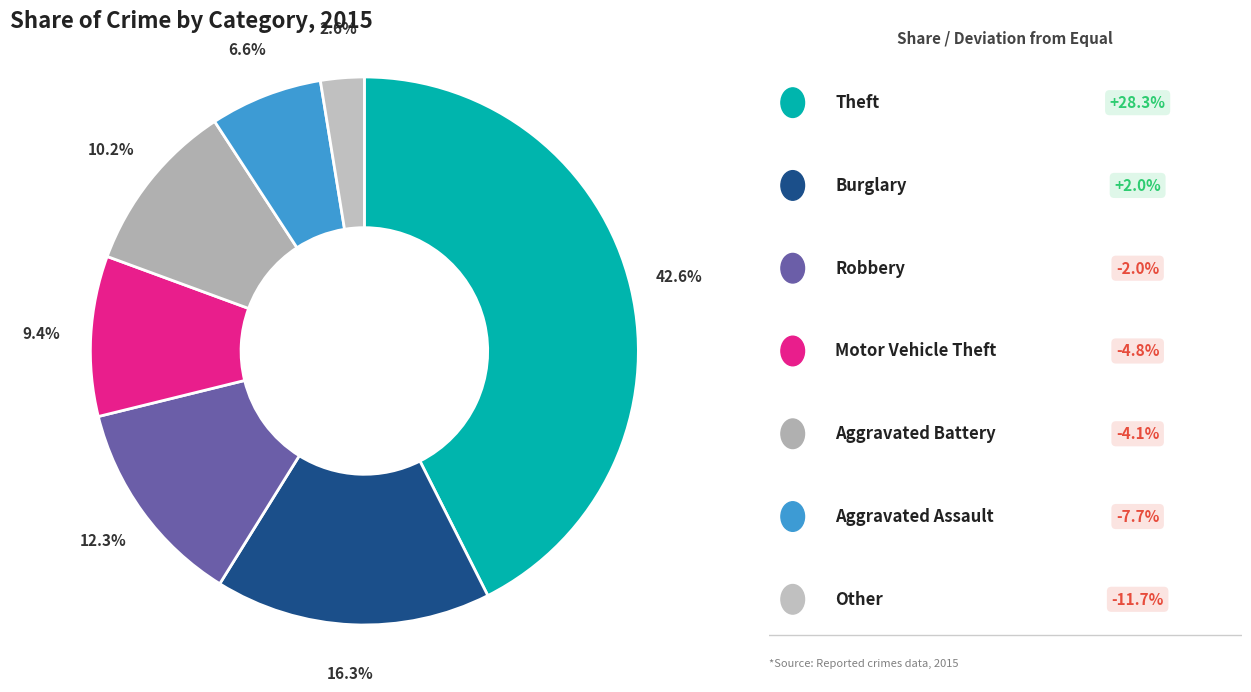

Is there any slice that represents more than half of the pie?

No